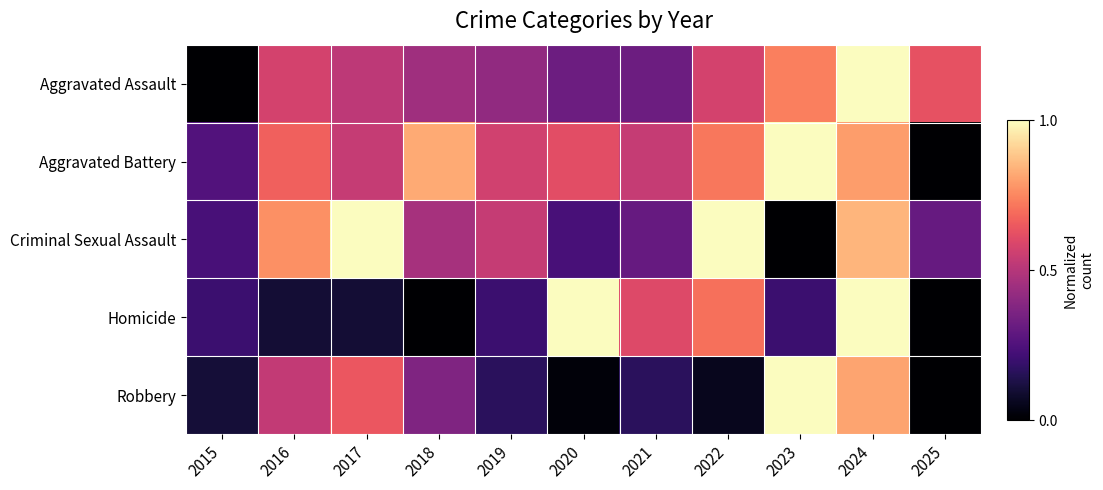

Rank the series at 2024 from lowest to highest value.

Aggravated Battery, Robbery, Criminal Sexual Assault, Aggravated Assault, Homicide